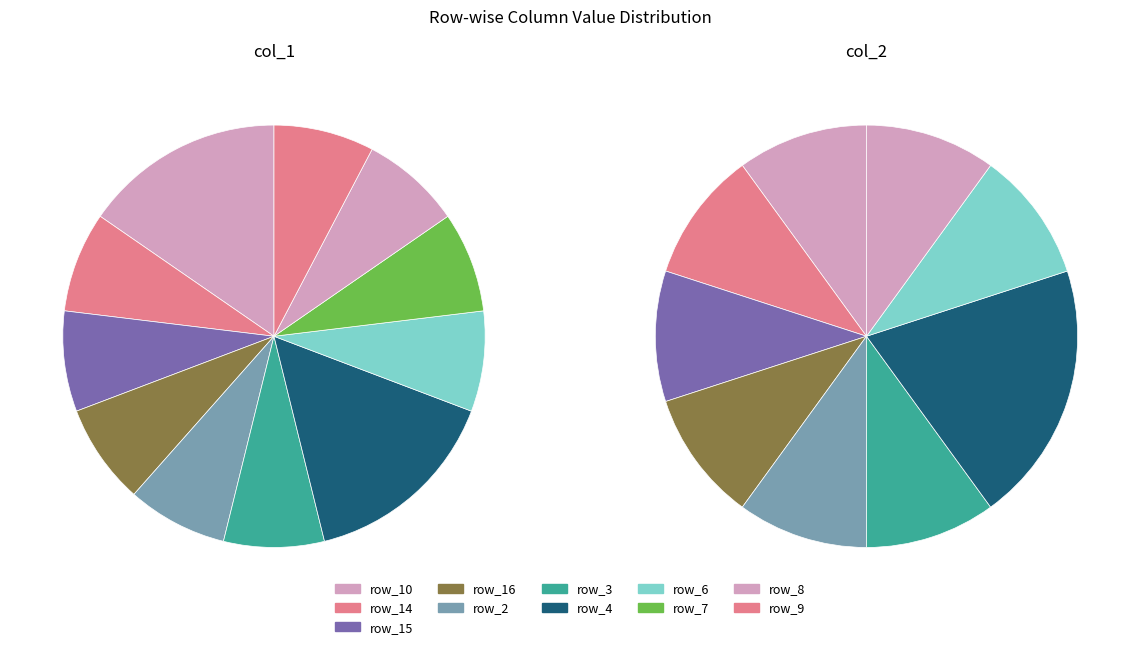

The row_11 slice represents 0% of the pie. True or false?

True